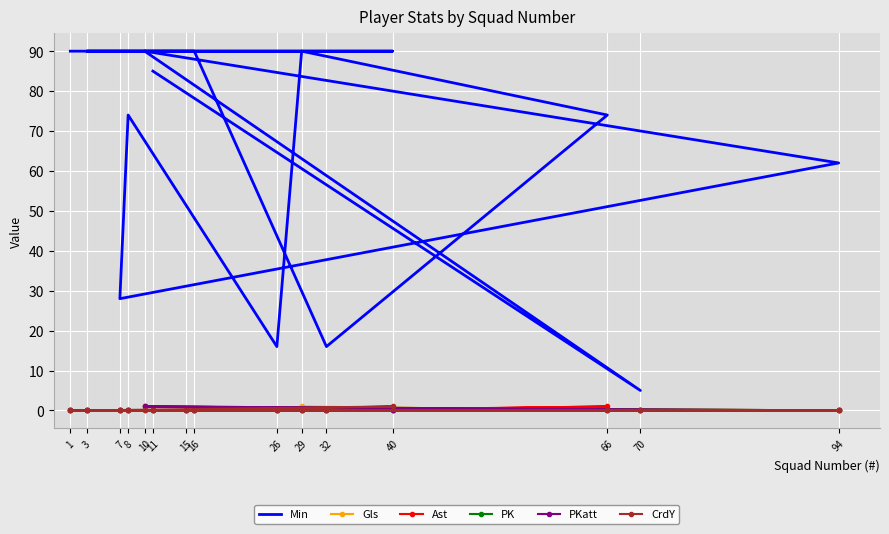

Where is the first local maximum for Gls?

10